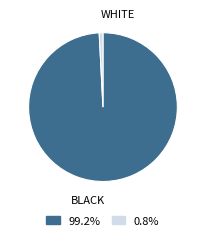

Do BLACK and WHITE together represent more than half of the pie?

Yes